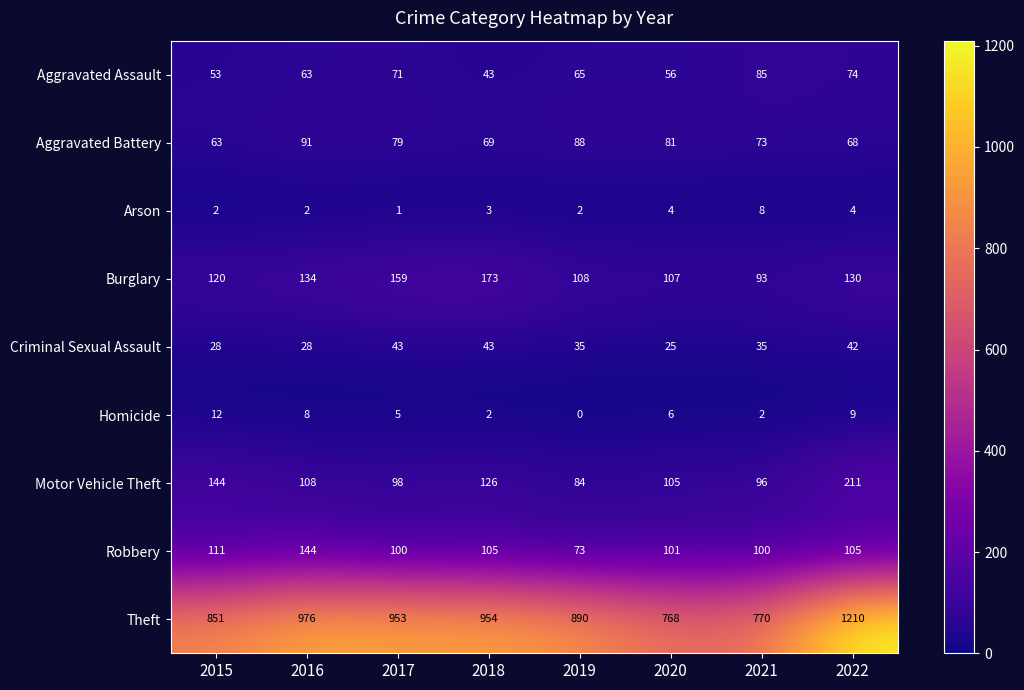

At which label does Arson reach its peak?

2021